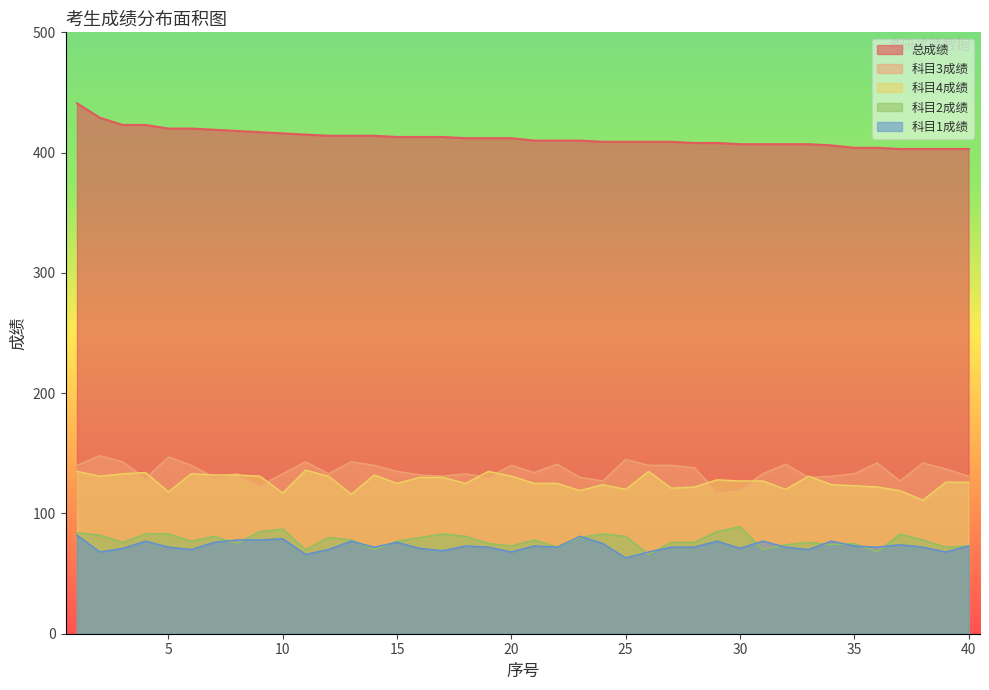

Reading left to right, list all the values displayed in this chart.

总成绩: 441	429	423	423	420	420	419	418	417	416	415	414	414	414	413	413	413	412	412	412	410	410	410	409	409	409	409	408	408	407	407	407	407	406	404	404	403	403	403	403
科目3成绩: 140	148	143	129	147	140	130	133	123	133	143	133	143	140	135	132	131	133	130	140	134	141	130	127	145	140	140	138	118	120	133	141	130	131	133	142	127	142	137	131
科目4成绩: 135	131	133	134	118	133	132	132	131	117	136	131	116	132	125	130	130	125	135	131	125	125	119	124	120	135	121	122	128	127	127	120	131	124	123	122	119	111	126	126
科目2成绩: 84	82	76	83	83	77	81	75	85	87	70	80	78	70	77	80	83	81	75	73	78	72	80	83	81	66	76	76	85	89	70	74	76	74	75	68	83	78	72	73
科目1成绩: 82	68	71	77	72	70	76	78	78	79	66	70	77	72	76	71	69	73	72	68	73	72	81	75	63	68	72	72	77	71	77	72	70	77	73	72	74	72	68	73